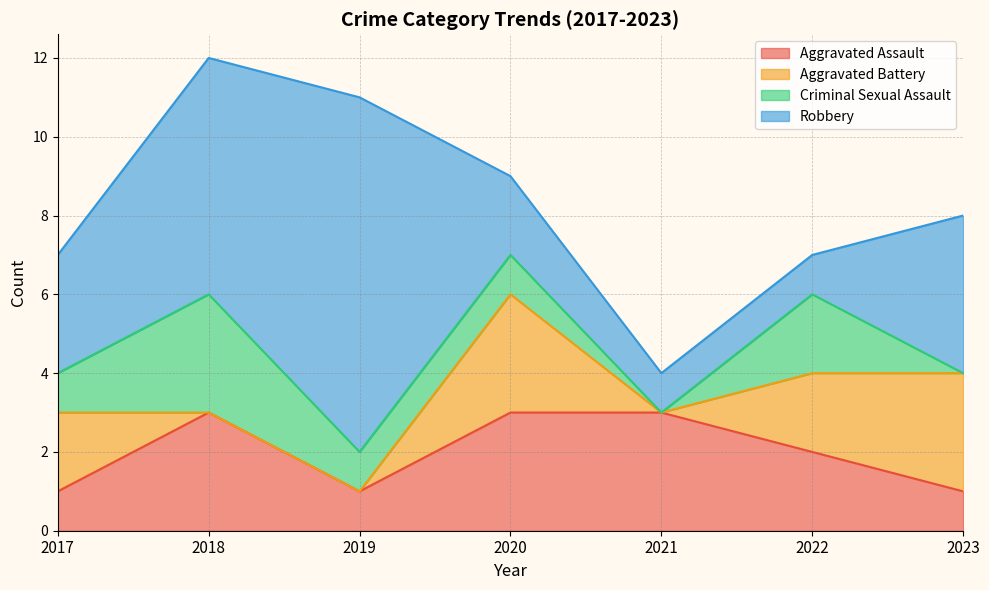

Reading right to left, extract all data points from this chart.

Aggravated Assault: 1	2	3	3	1	3	1
Aggravated Battery: 3	2	0	3	0	0	2
Criminal Sexual Assault: 0	2	0	1	1	3	1
Robbery: 4	1	1	2	9	6	3